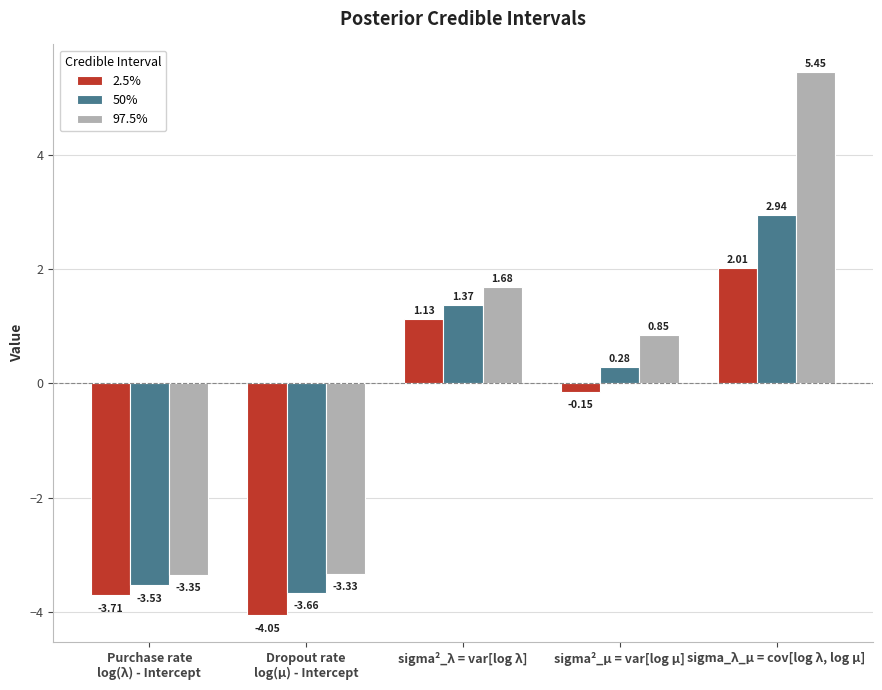

What is the label of the 3rd bar from the left?

sigma²_λ = var[log λ]